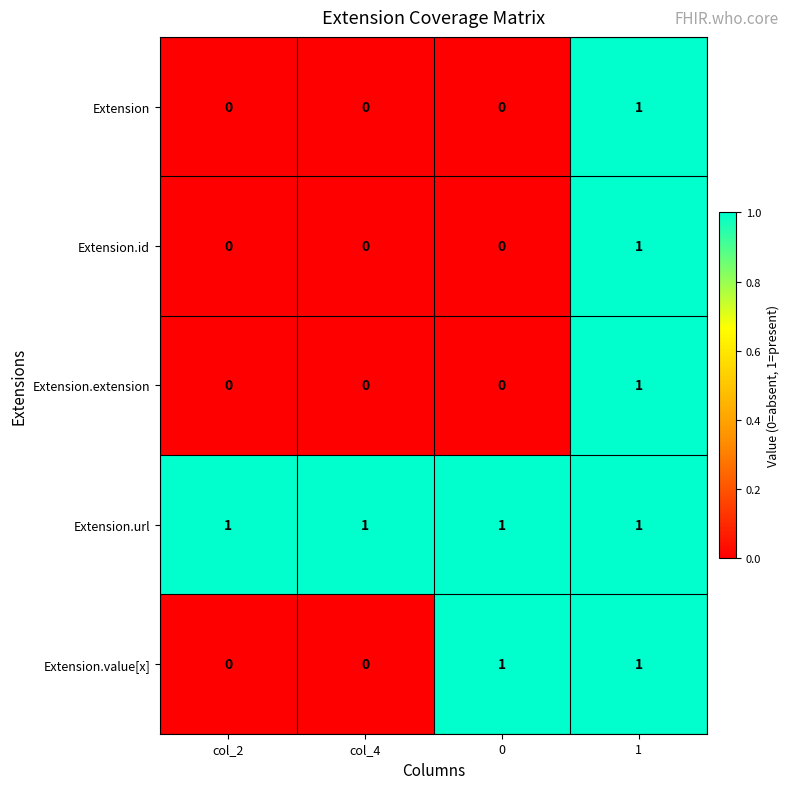

At how many categories does at least one series exceed 0?

4